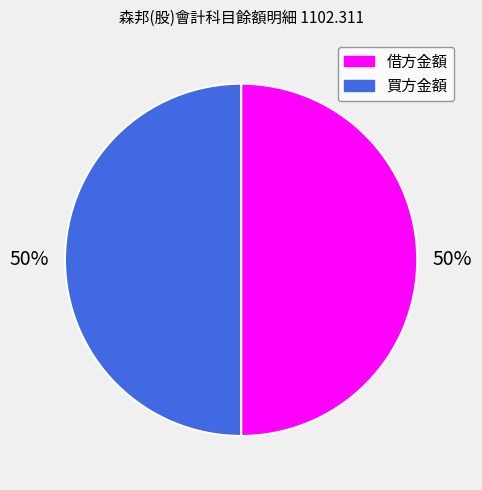

True or false: 借方金額 accounts for 1% of the total.

False